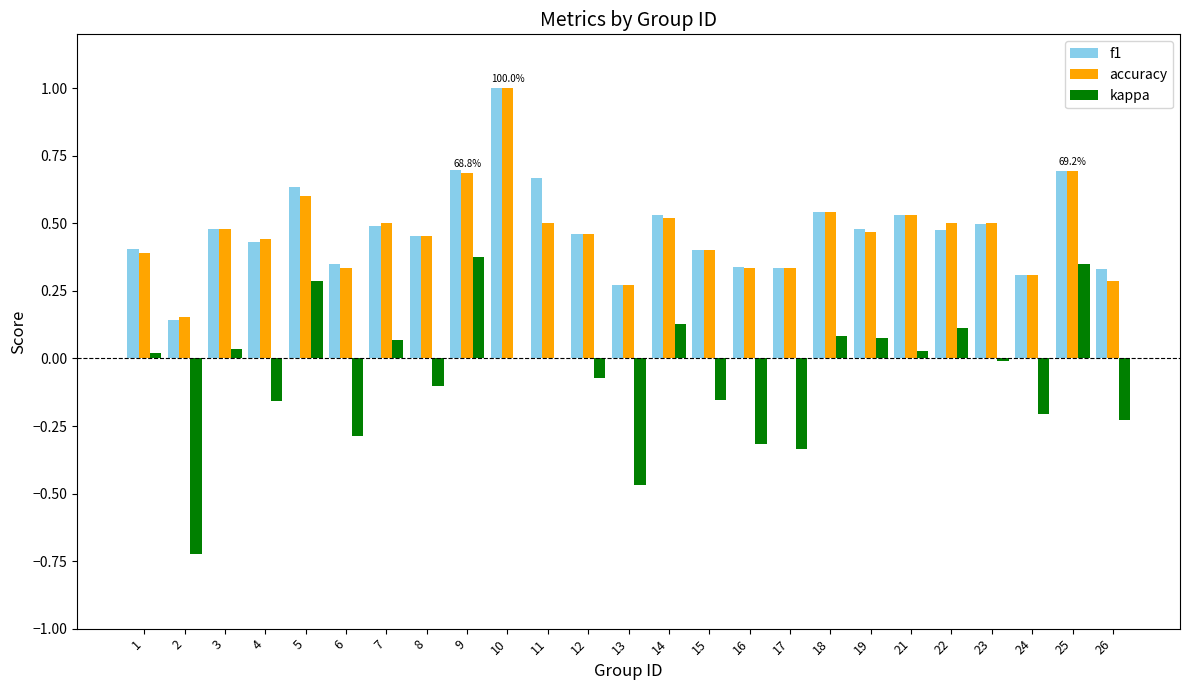

What is the sum of all kappa values?

-1.5